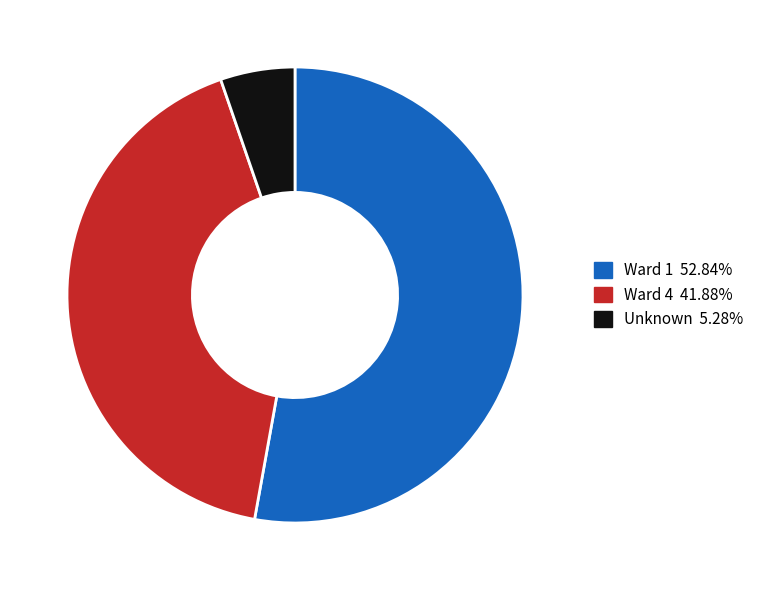

Is there a majority slice in this chart?

Yes